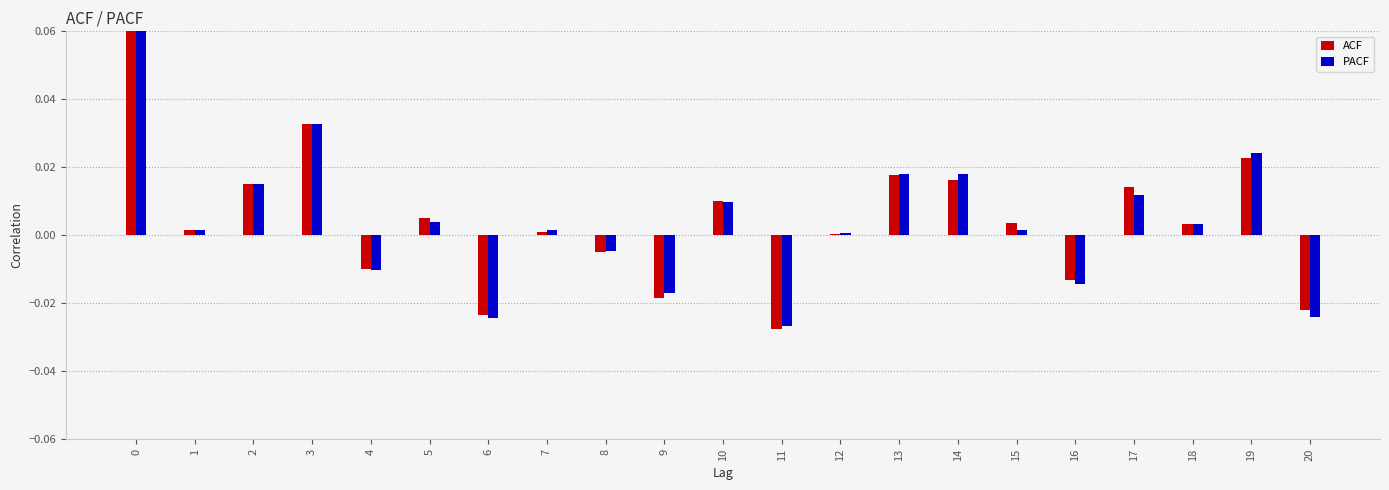

Are the bars horizontal?

No